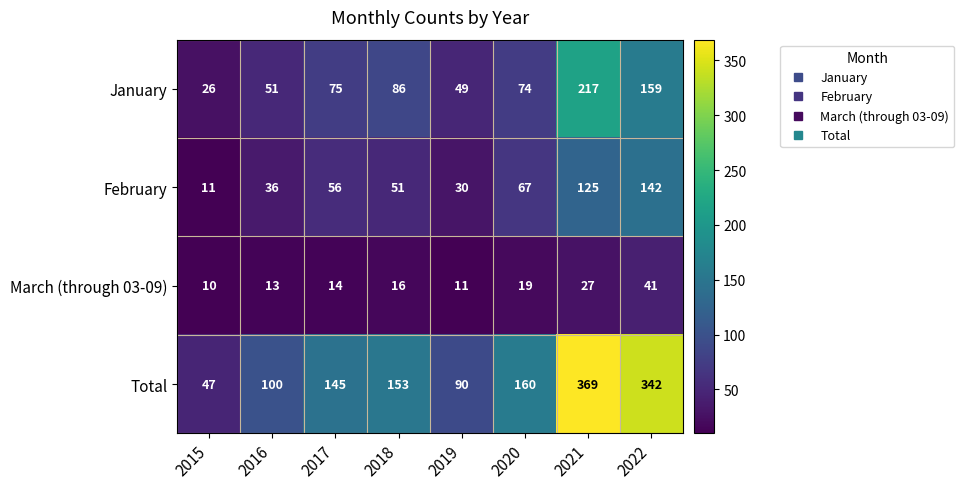

What is the sum of the Total values at 2016 and 2019?

190